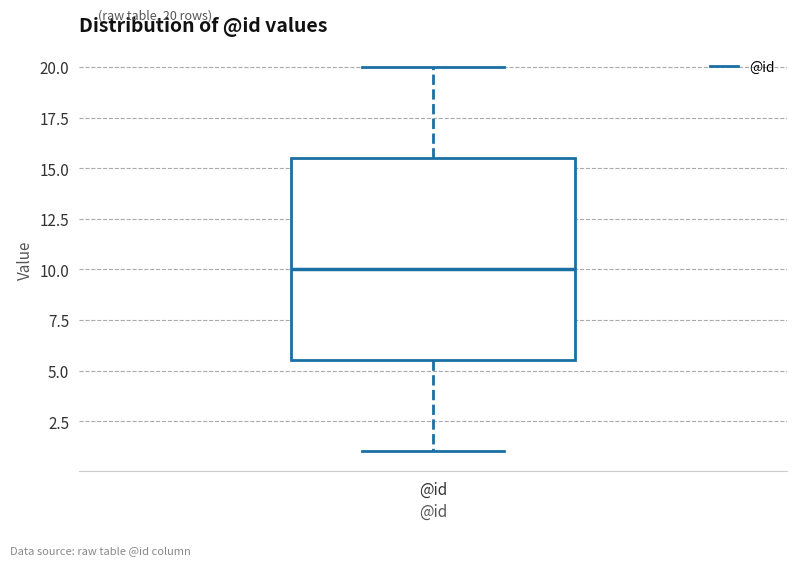

Where is the upper edge of the box for @id on the y-axis? The values are not printed on the chart, so give them approximately, as read against the axis.

15.5